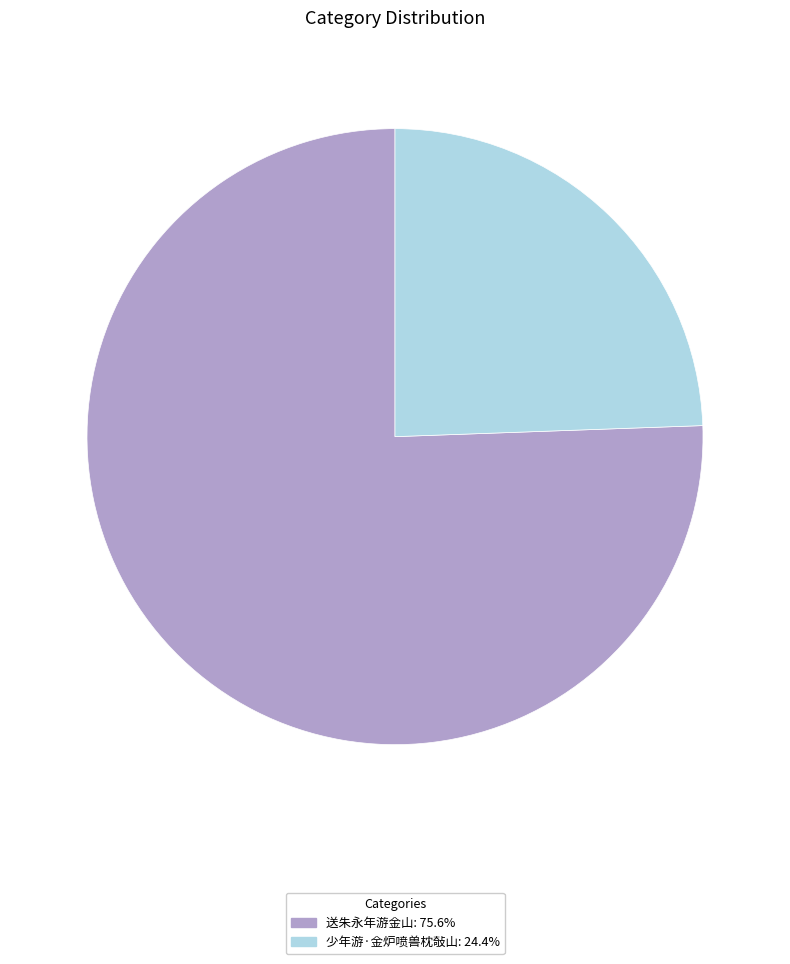

Does any single category account for the majority?

Yes